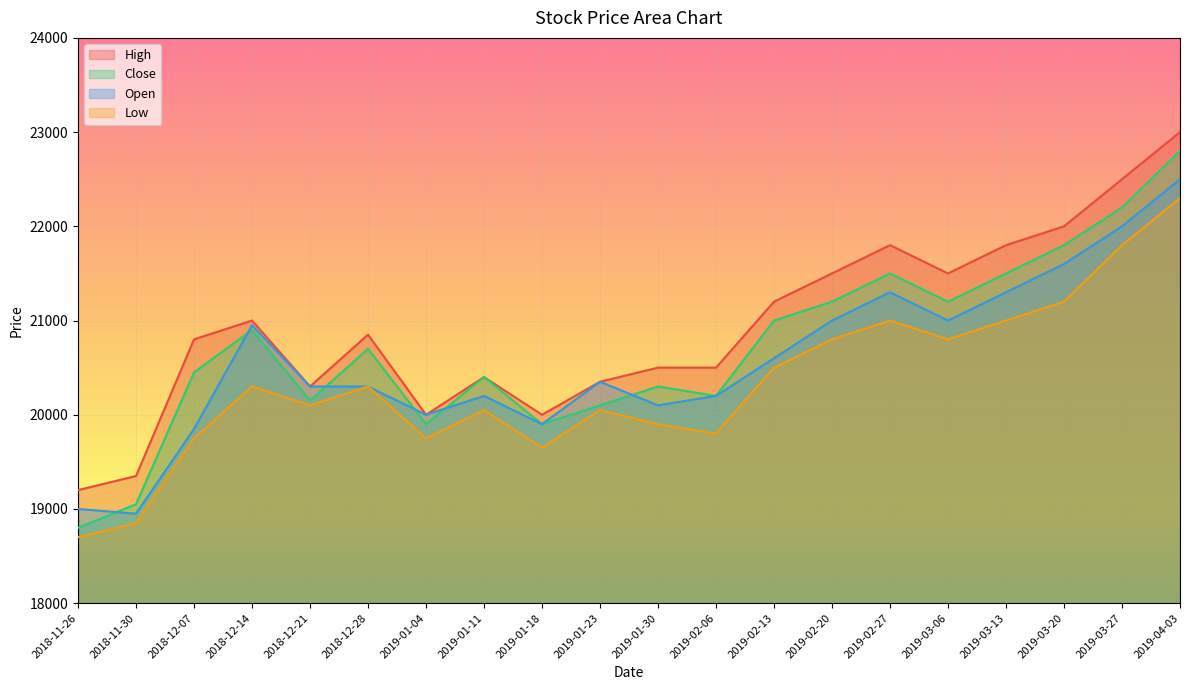

What is the label of the 15th point from the left?

2019-02-27